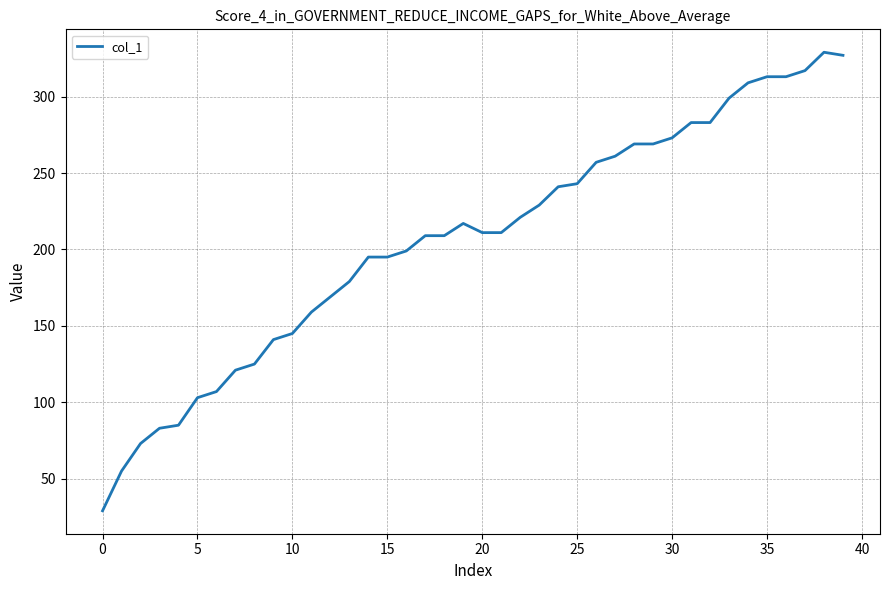

Reading left to right, transcribe all the data shown in this chart.

29	55	73	83	85	103	107	121	125	141	145	159	169	179	195	195	199	209	209	217	211	211	221	229	241	243	257	261	269	269	273	283	283	299	309	313	313	317	329	327